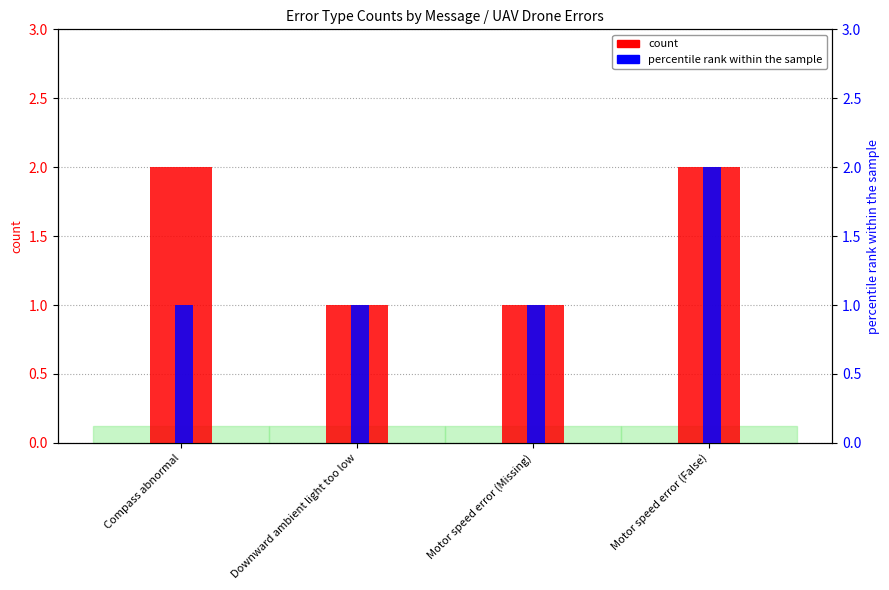

Does the chart contain stacked bars?

No